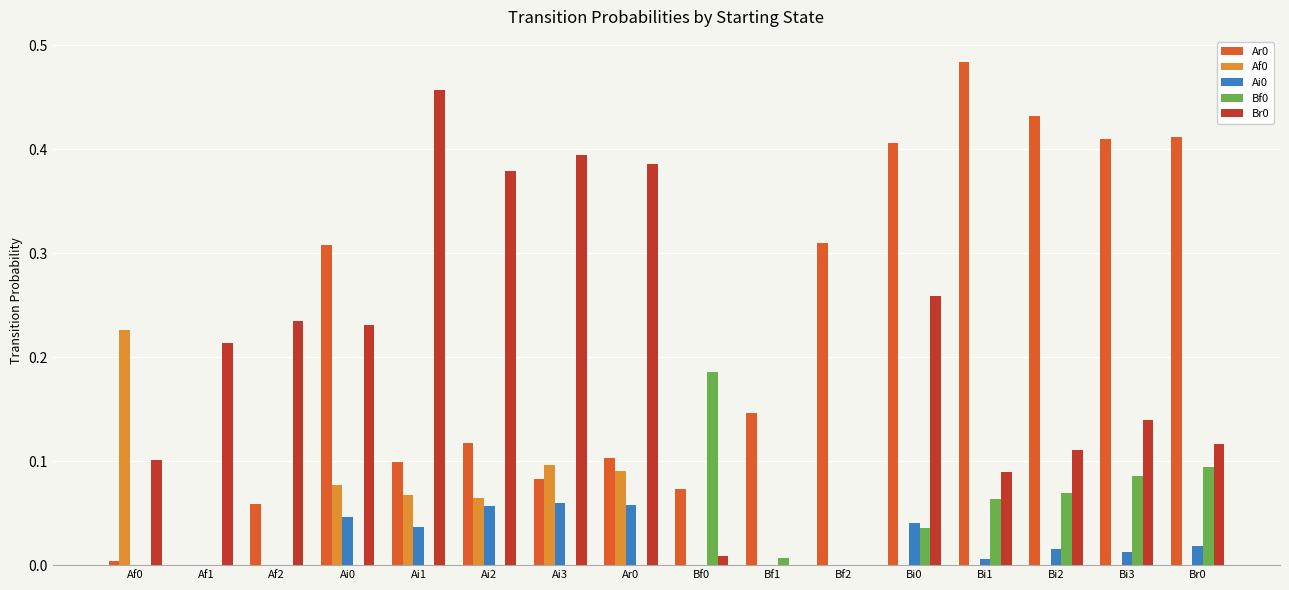

Is the value of Ar0 at Bf0 greater than the value of Af0 at Bf1?

Yes